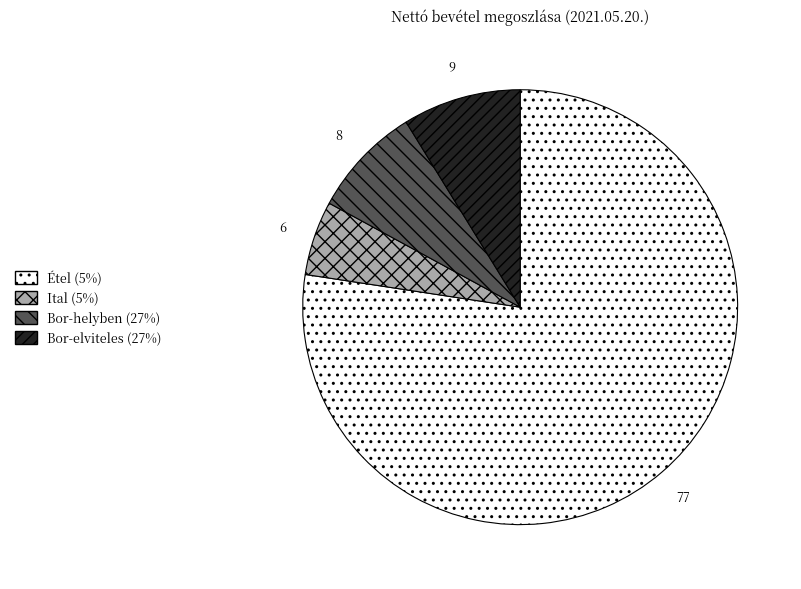

What is the majority slice?

Étel (5%)